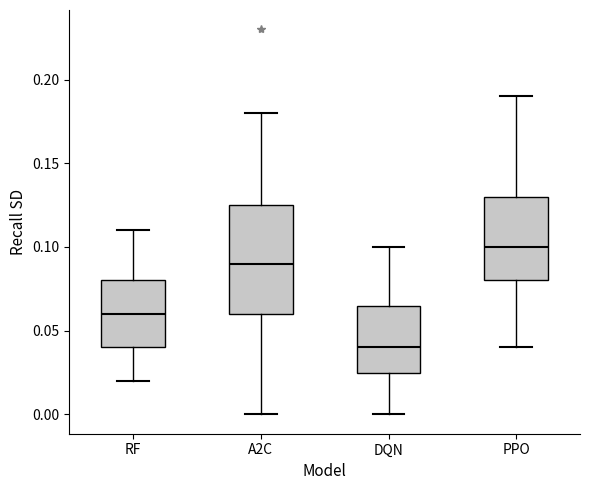

Reading left to right, transcribe this box plot: for each box, give where its median line is, the range the box spans, and where its two whiskers end, as read against the y-axis. The values are not printed on the chart, so give them approximately, as read against the axis.

RF: median 0.060, box 0.040 to 0.080, whiskers 0.020 to 0.110
A2C: median 0.090, box 0.060 to 0.125, whiskers 0.000 to 0.180
DQN: median 0.040, box 0.025 to 0.065, whiskers 0.000 to 0.100
PPO: median 0.100, box 0.080 to 0.130, whiskers 0.040 to 0.190